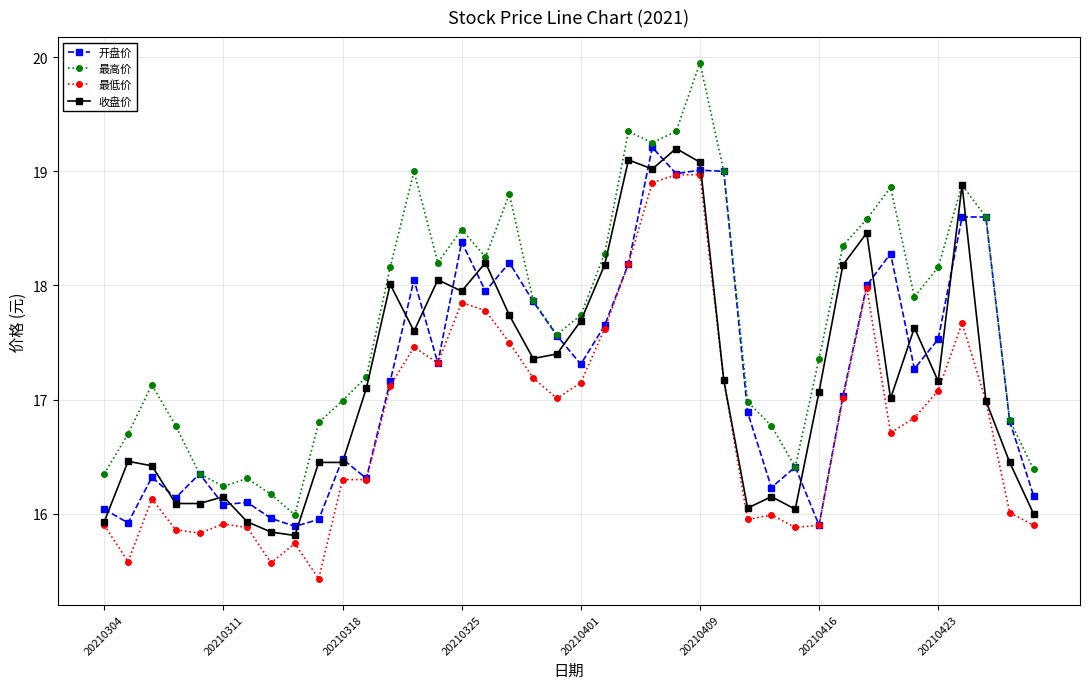

Which series has the widest spread of values?

最高价